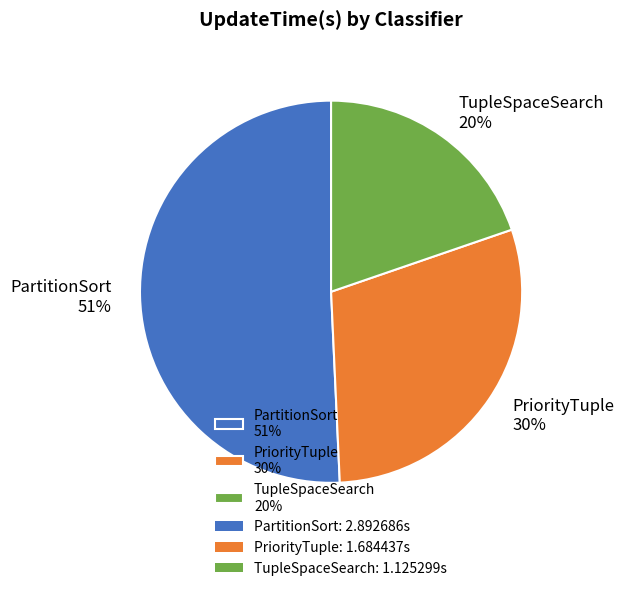

The PartitionSort slice represents 51% of the pie. True or false?

True